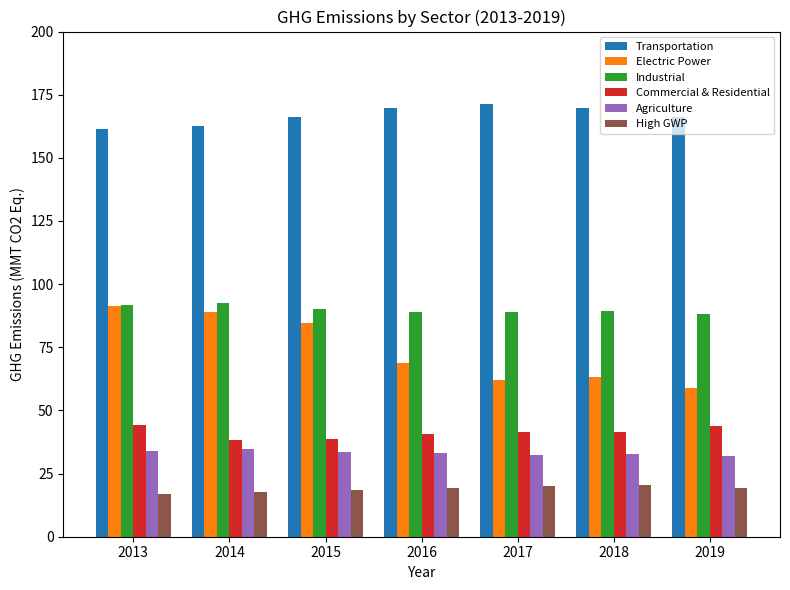

Where is Electric Power nearest to the value 75?

2016